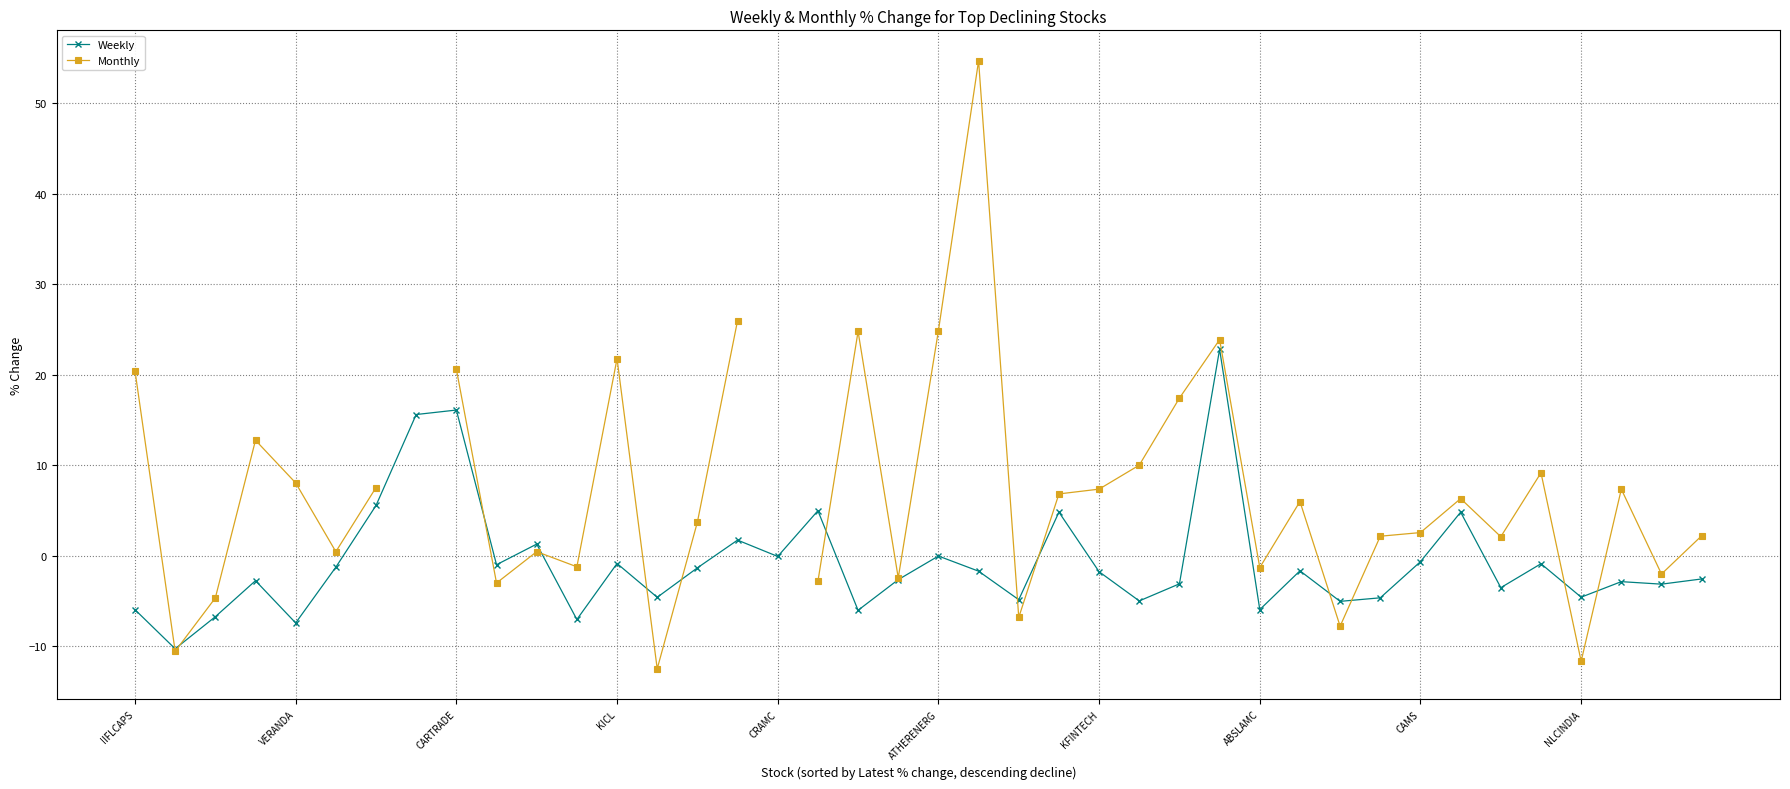

In Monthly, how many points are lower than both neighbors (excluding endpoints)?

12